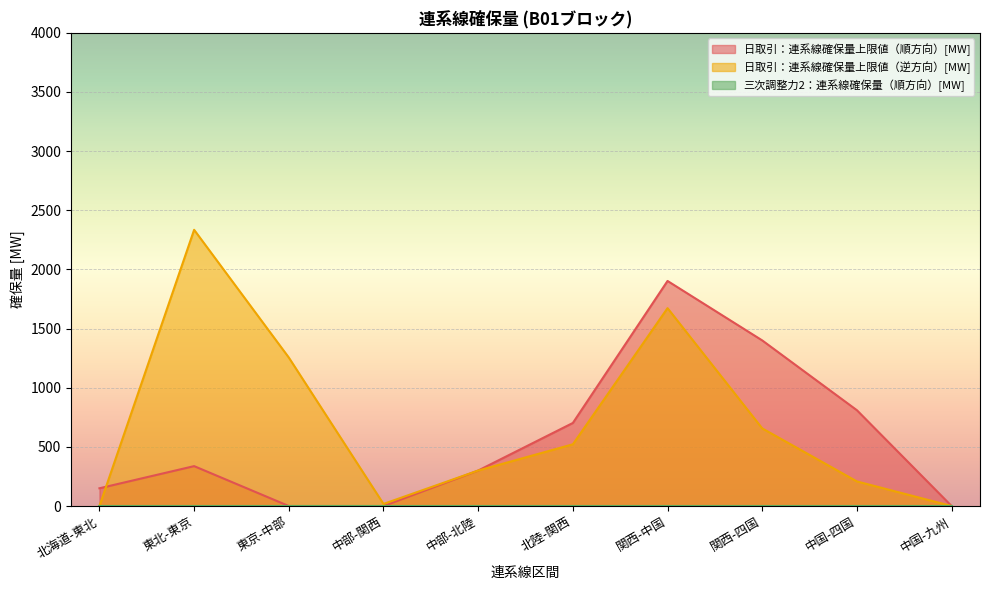

At which label does 日取引：連系線確保量上限値（逆方向）[MW] reach its minimum?

北海道-東北